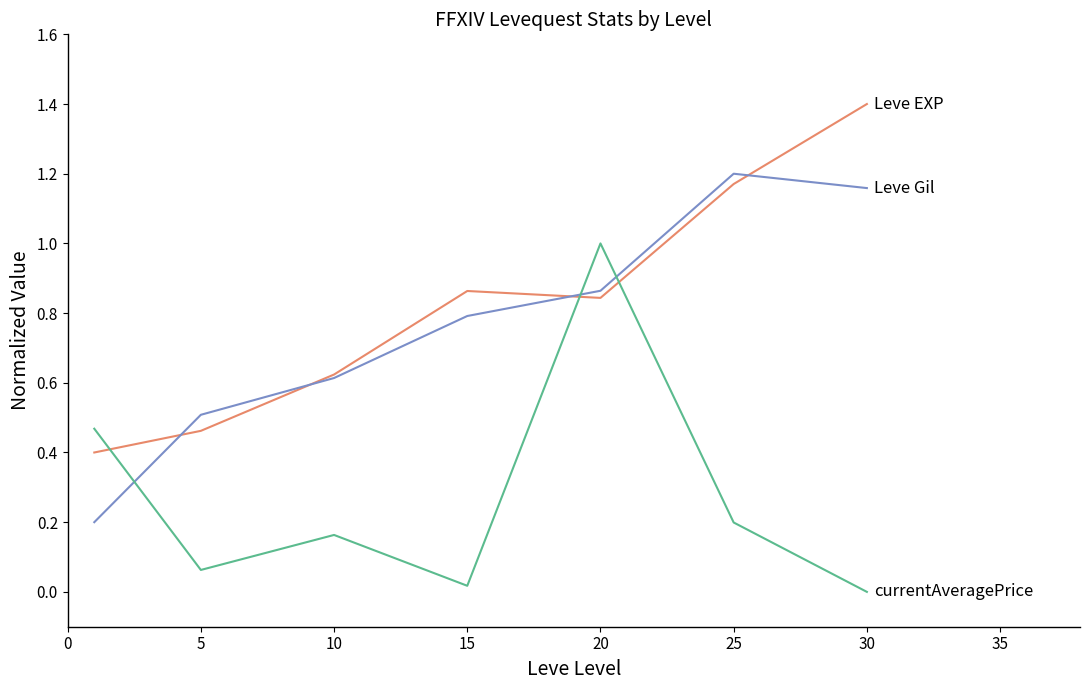

At which category is the sum across all series the highest?

20